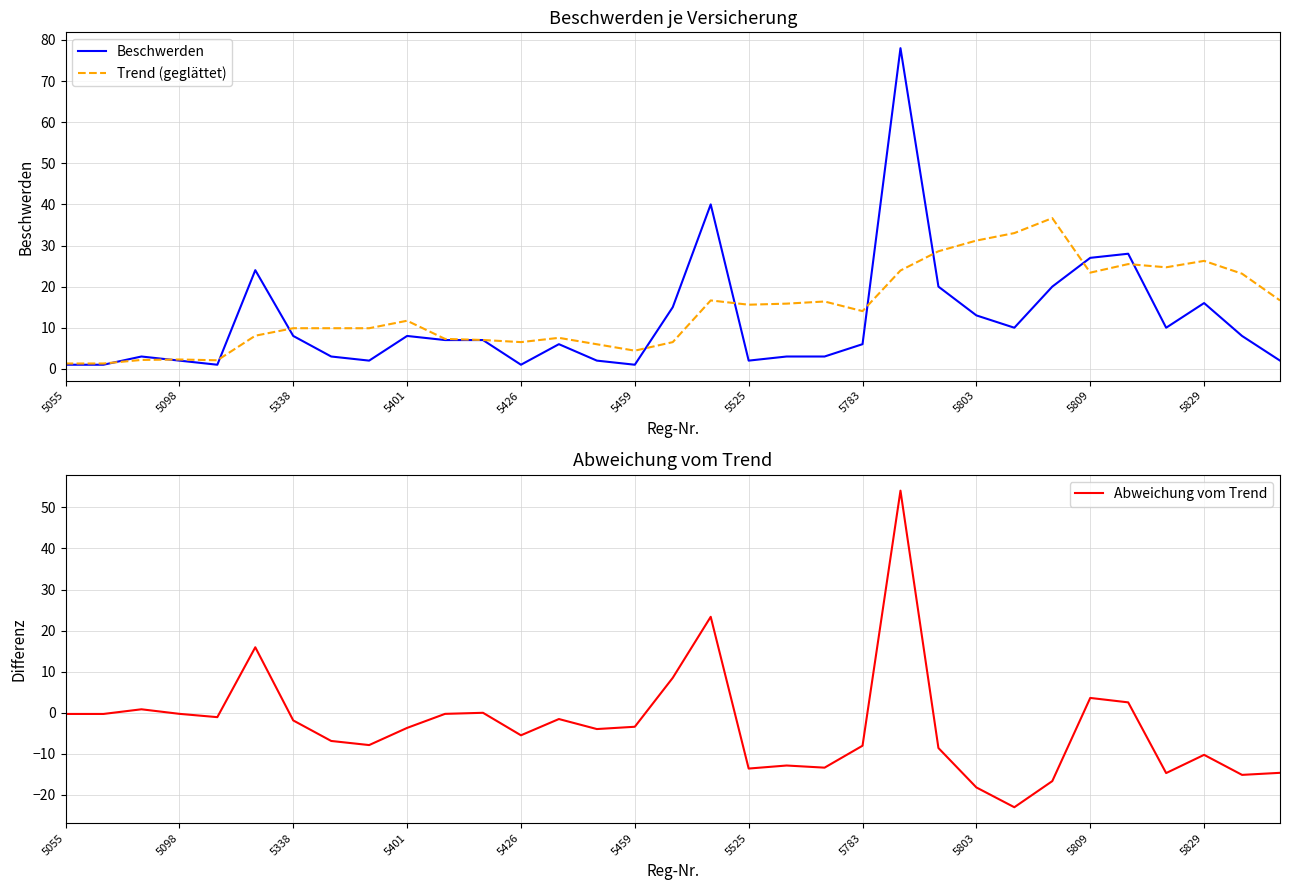

How many negative values does the Abweichung vom Trend series have?

26